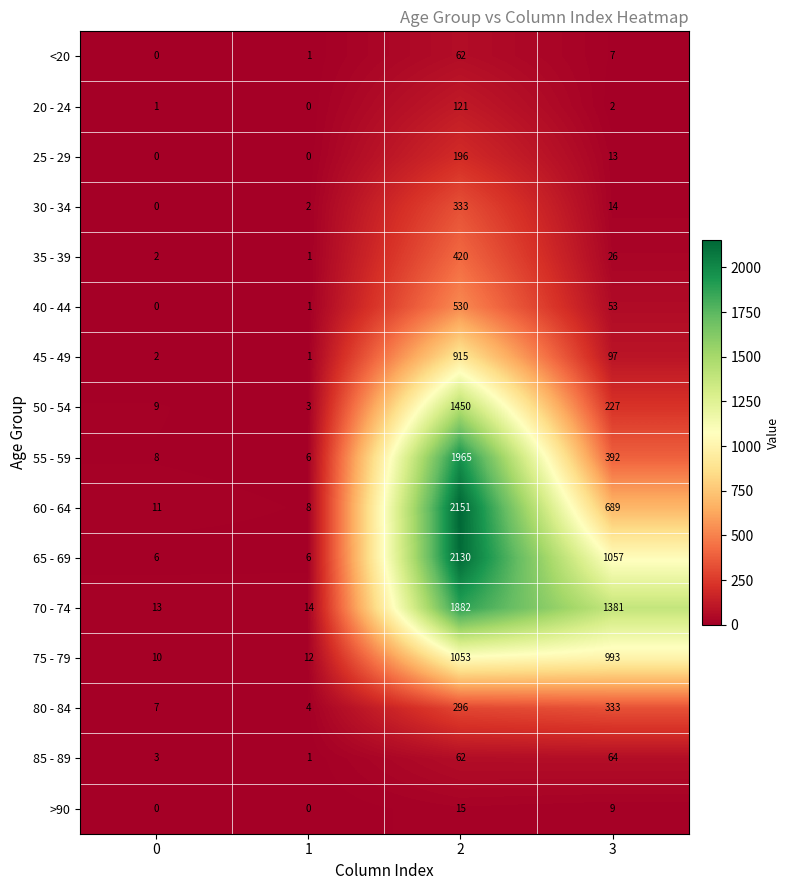

What is the difference between the maximum and minimum values in the 70 - 74 series?

1869